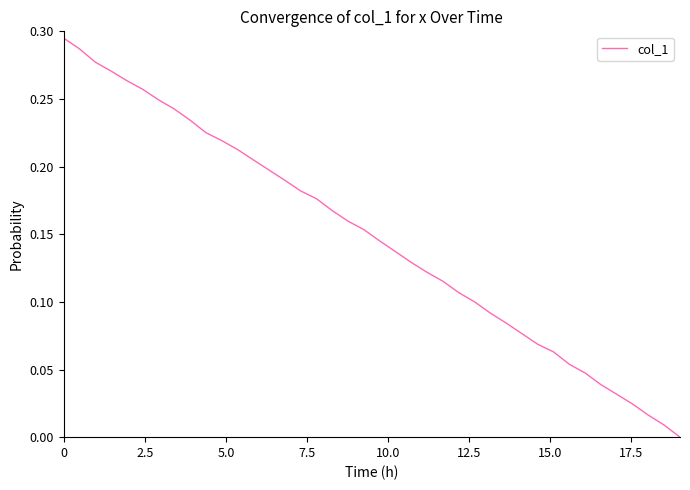

Does the chart have visible grid lines?

No